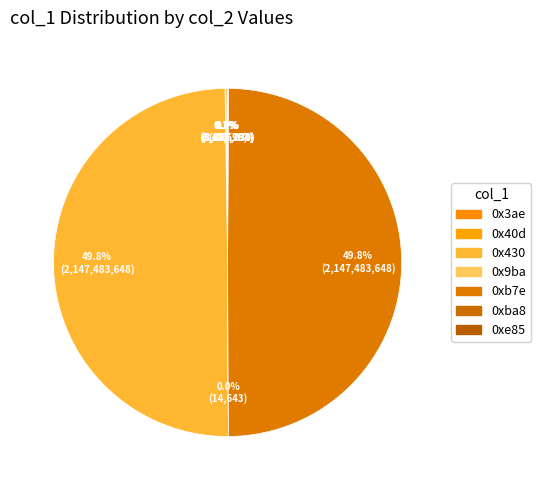

To the nearest percent, what is the difference between the largest and smallest slice percentages?

50%